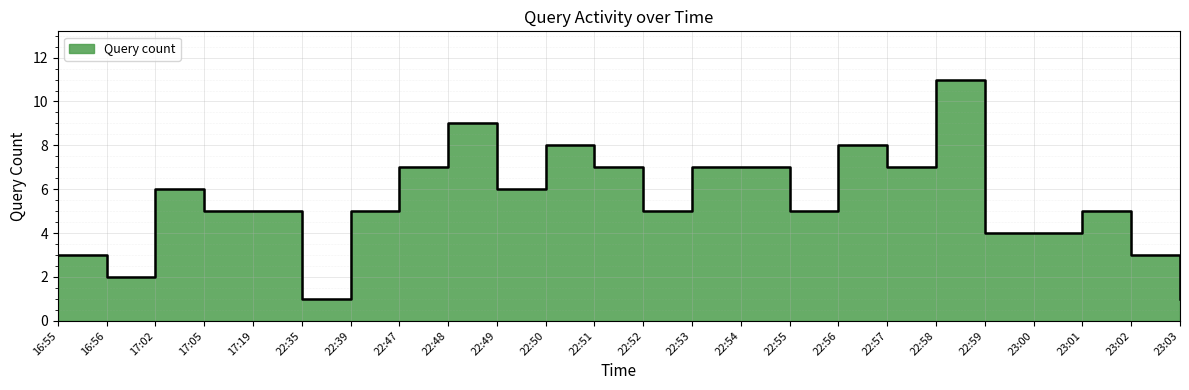

Is it true that the value at 22:52 is 5?

True